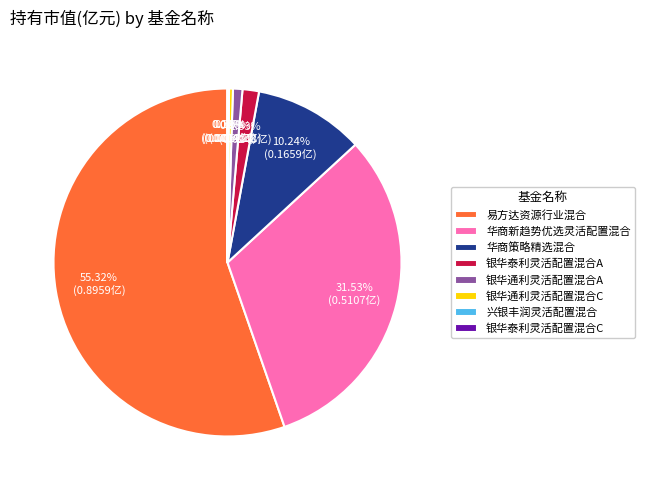

True or false: 银华通利灵活配置混合C accounts for 0% of the total.

True